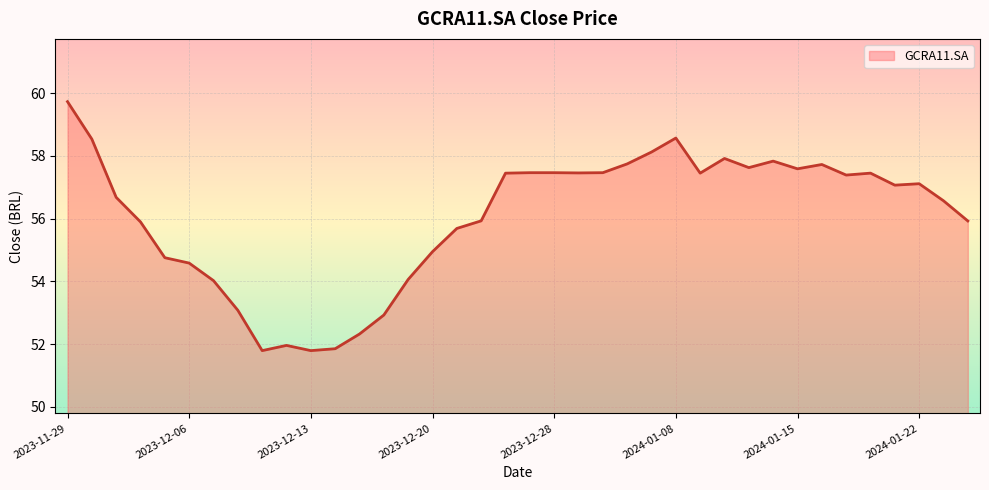

What is the maximum value shown in the chart?

59.7